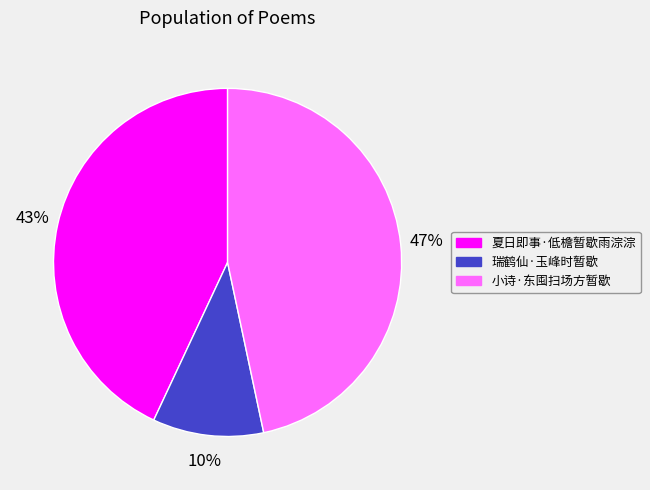

How many segments does this pie chart have?

3